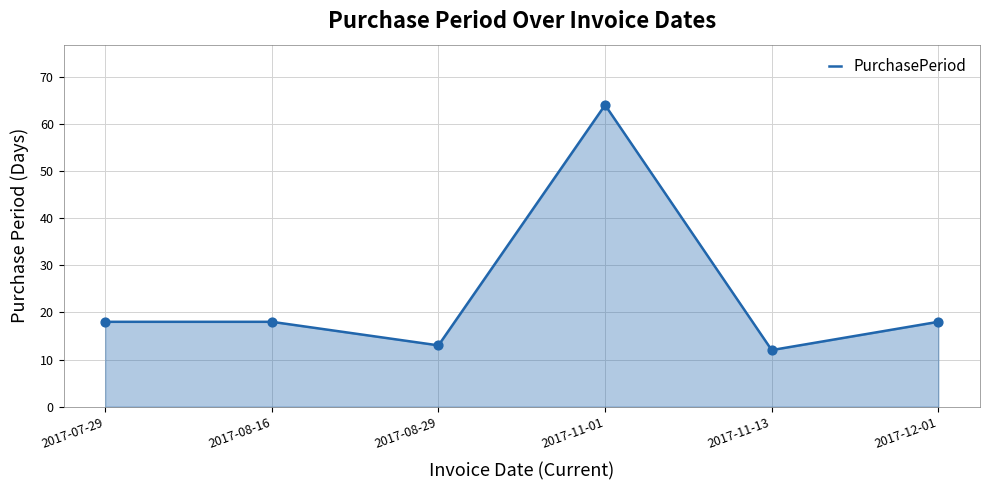

What is the change in value from 2017-07-29 to 2017-11-13?

-6